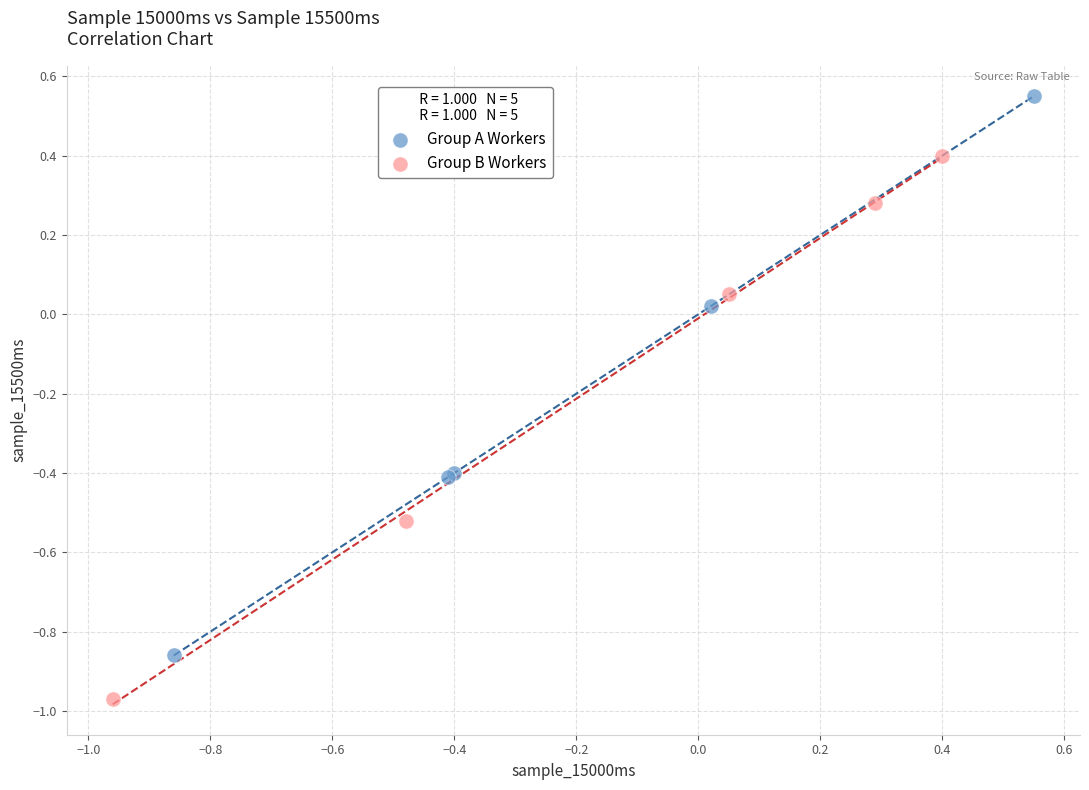

Which series reaches the maximum Y coordinate?

Group A Workers